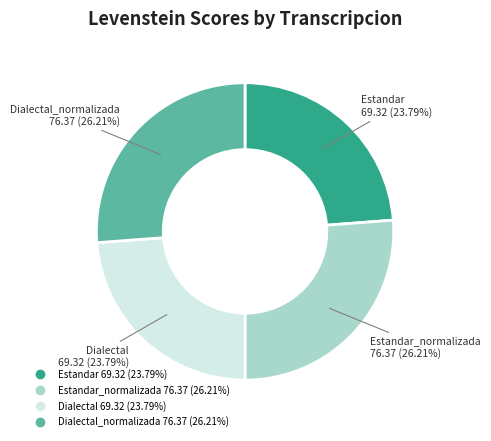

Count the number of slices in the pie.

4